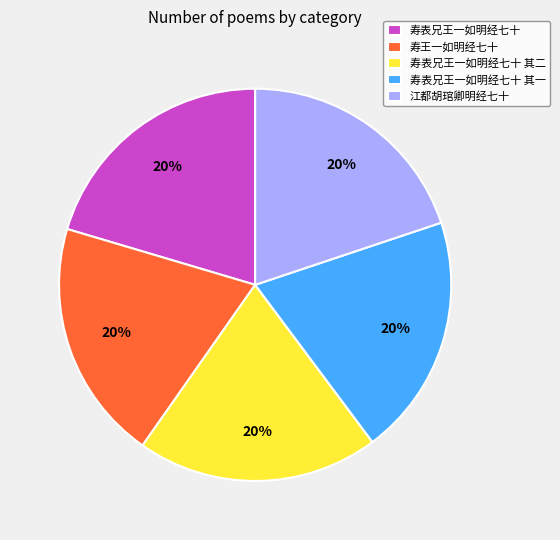

To the nearest percent, what percentage of the pie is 江都胡琯卿明经七十?

20%